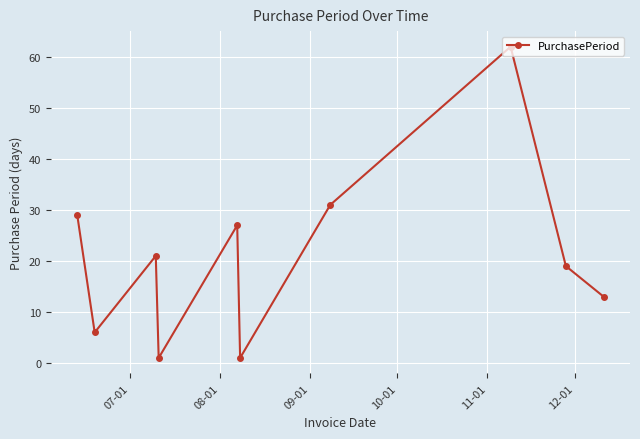

What is the sum of all values?

210